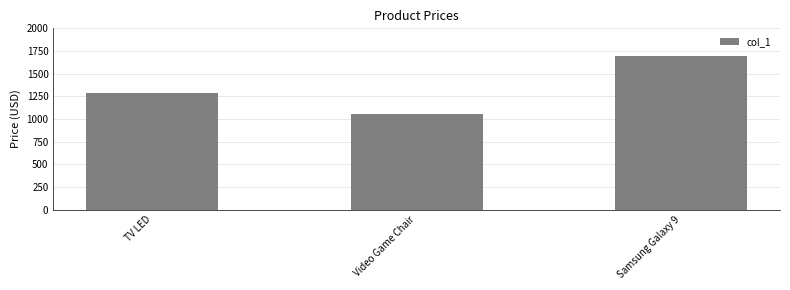

What is the maximum value shown in the chart?

1700.0